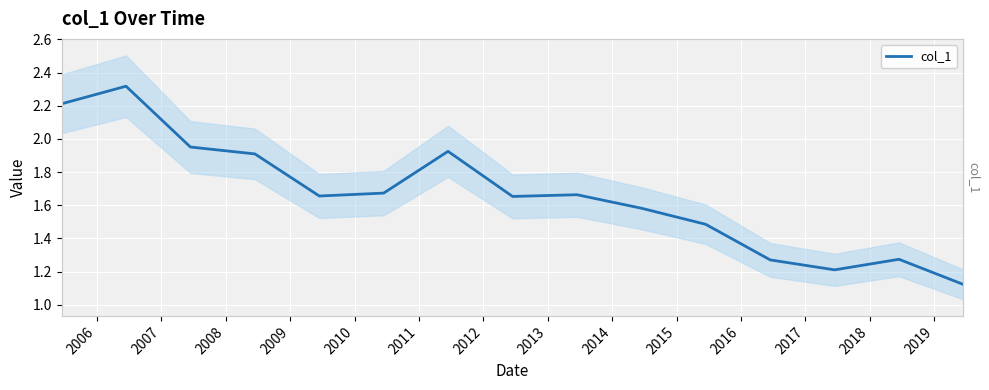

What is the value of the 12th point from the left?

1.3